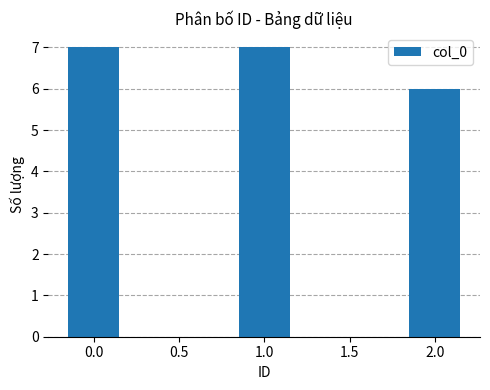

How many values are between 6 and 7?

3